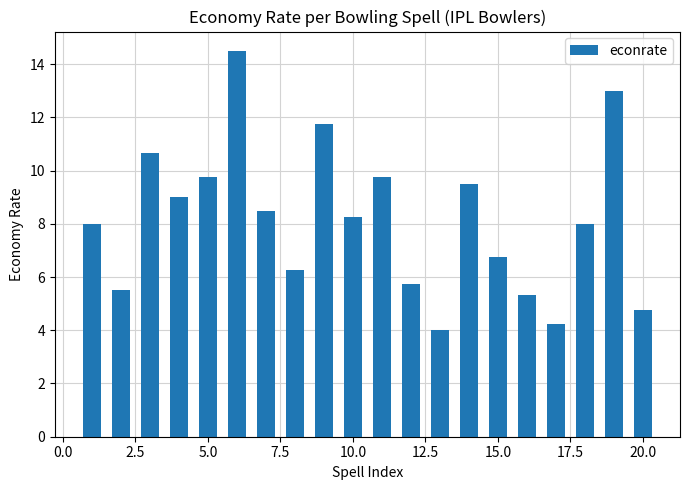

What is the maximum value shown in the chart?

14.5